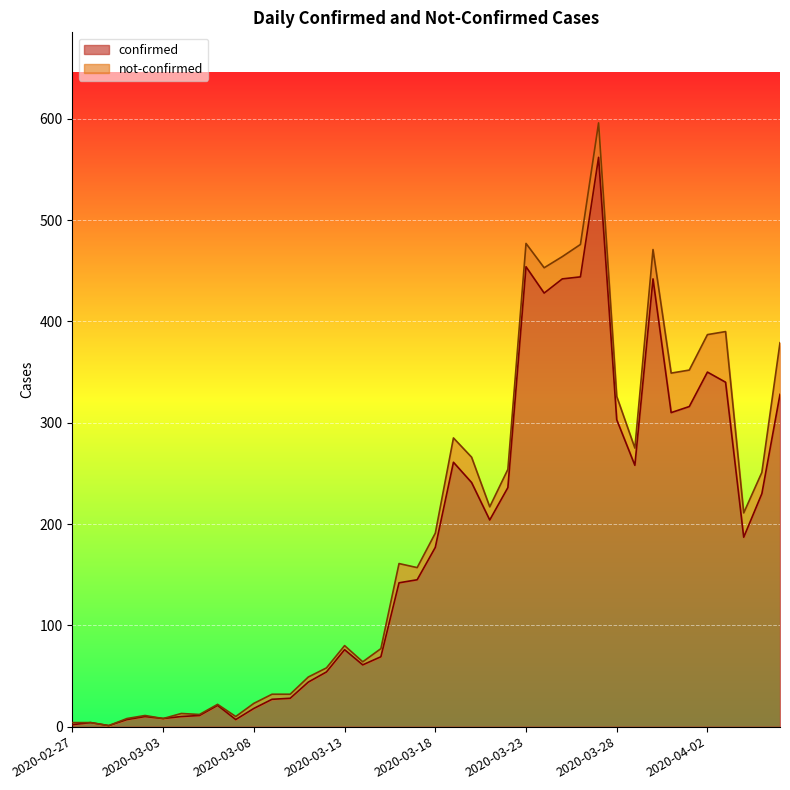

What position from the left is 2020-02-27?

1